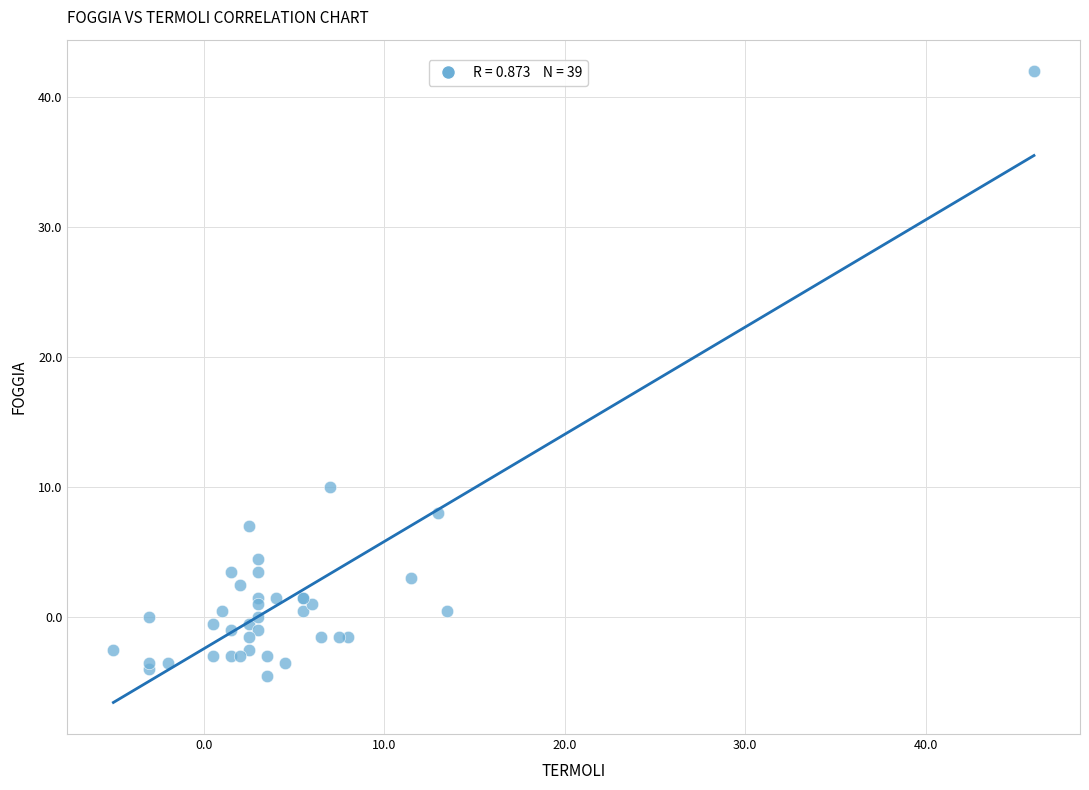

What Y value in the scatter plot is closest to 18?

10.0